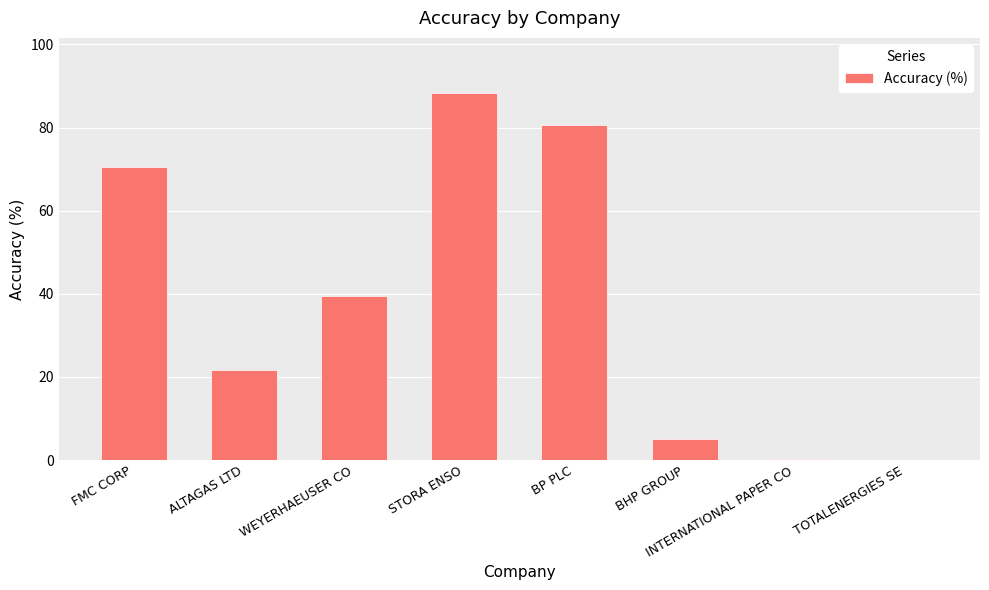

What is the sum of the values at ALTAGAS LTD and STORA ENSO?

110.1